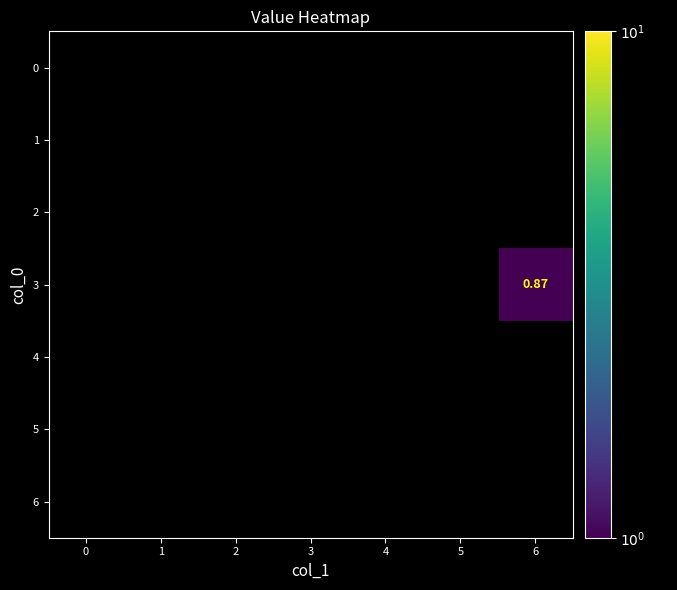

How many categories are shown in the chart?

7